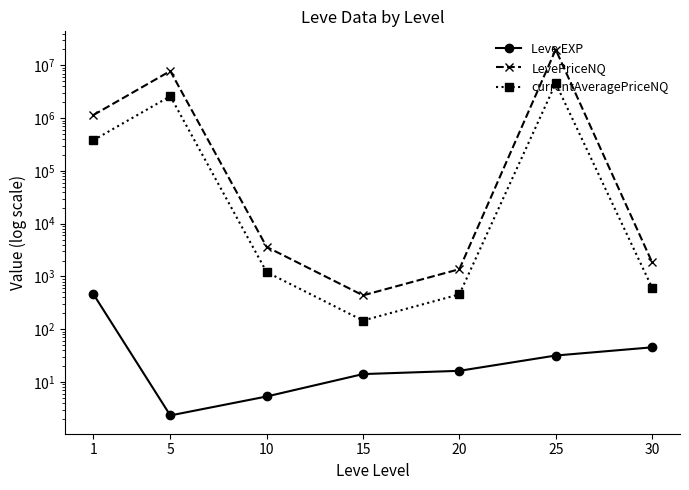

Between 1 and 5, which is larger?

1